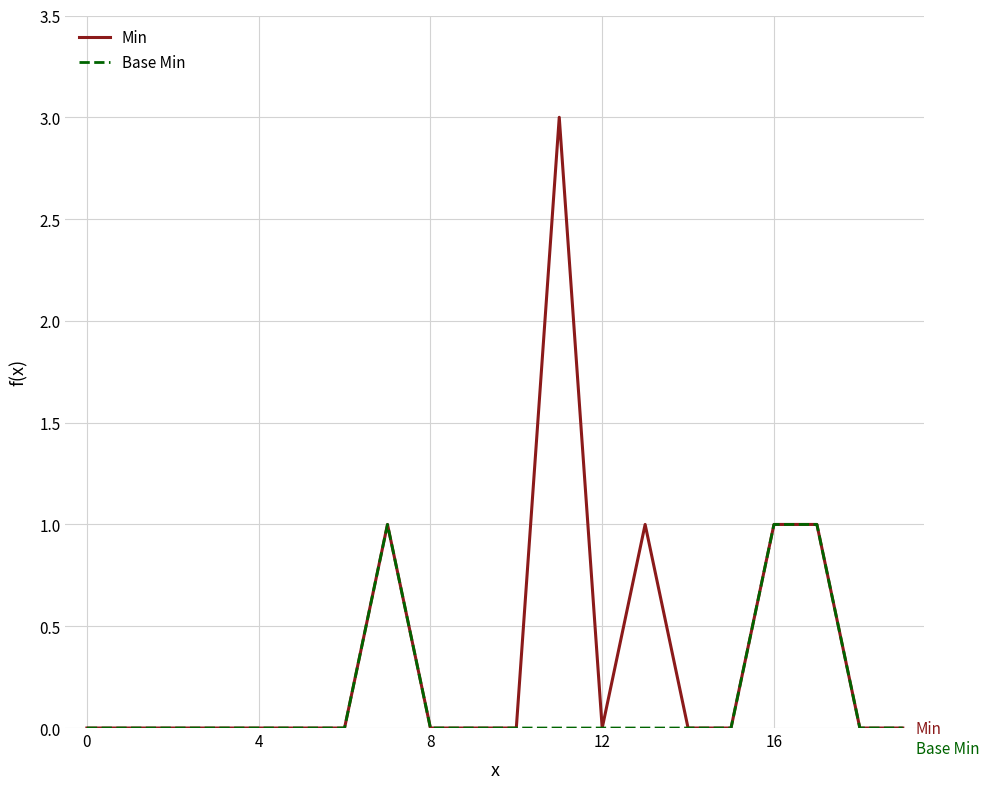

Which series has the largest range (max minus min)?

Min